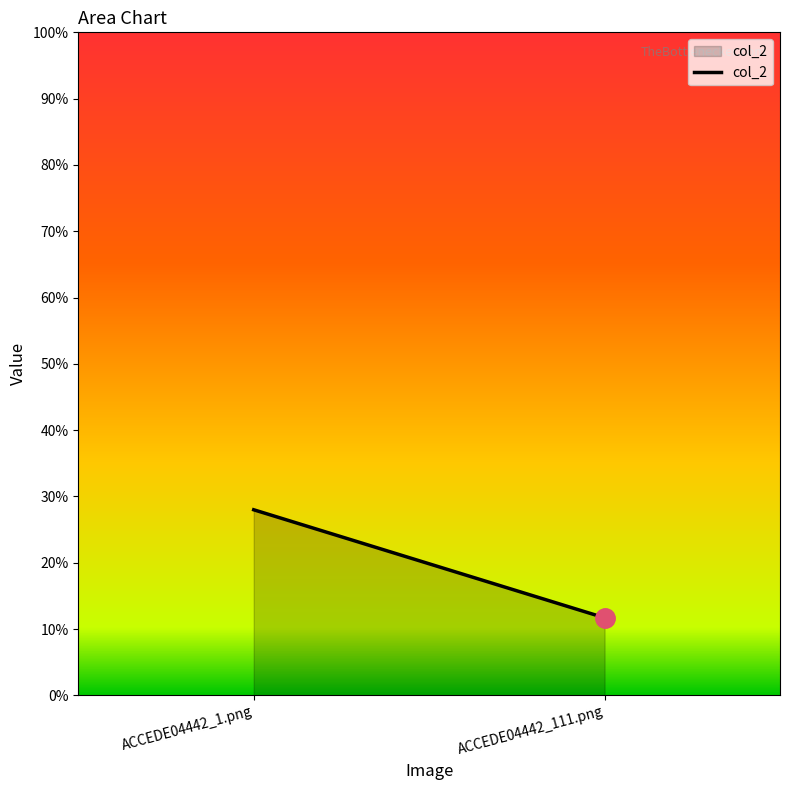

At which category does the chart reach its peak across all series?

ACCEDE04442_1.png